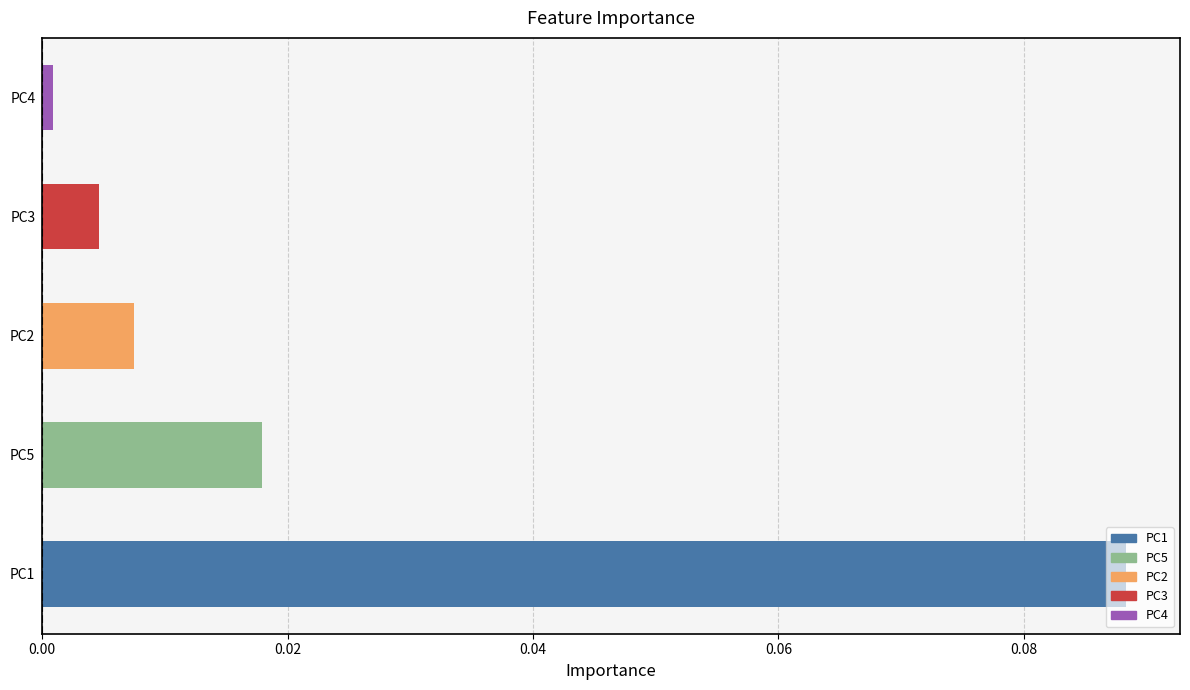

Rank the categories by value from lowest to highest.

PC4, PC3, PC2, PC5, PC1